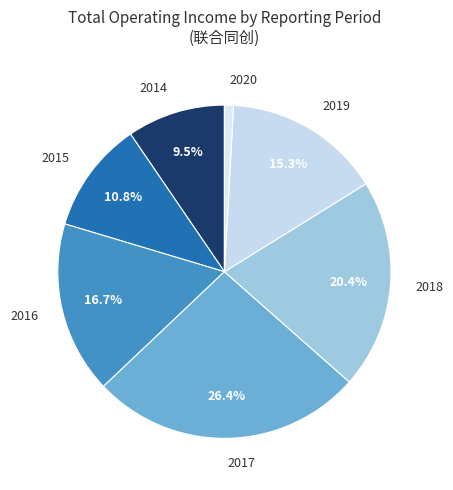

Rank the categories by value from highest to lowest.

2017, 2018, 2016, 2019, 2015, 2014, 2020